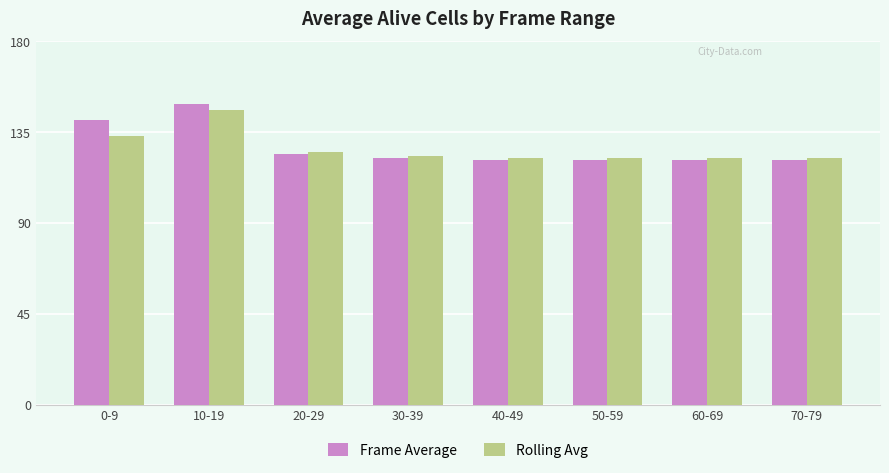

What is the average value of the Rolling Avg series?

127